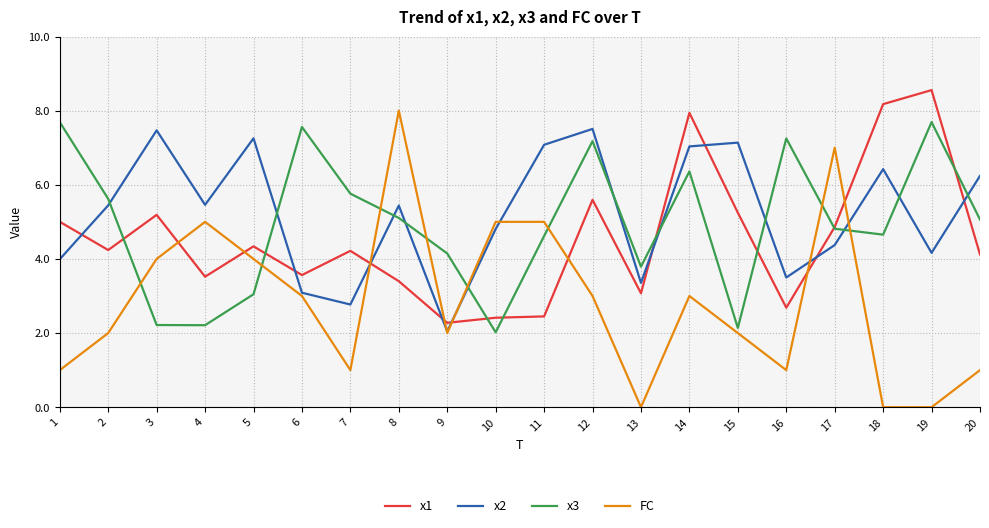

Between which two adjacent categories do FC and x2 first intersect?

7 and 8